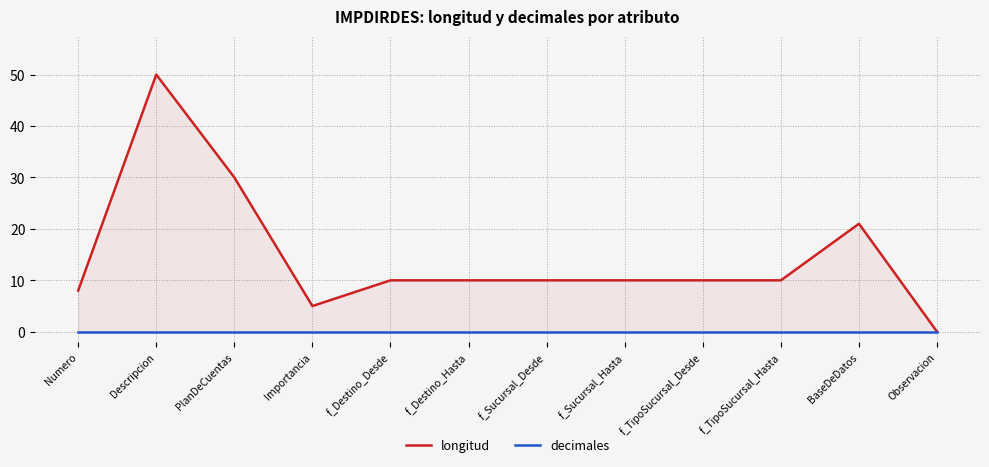

How many lines are shown in the chart?

2